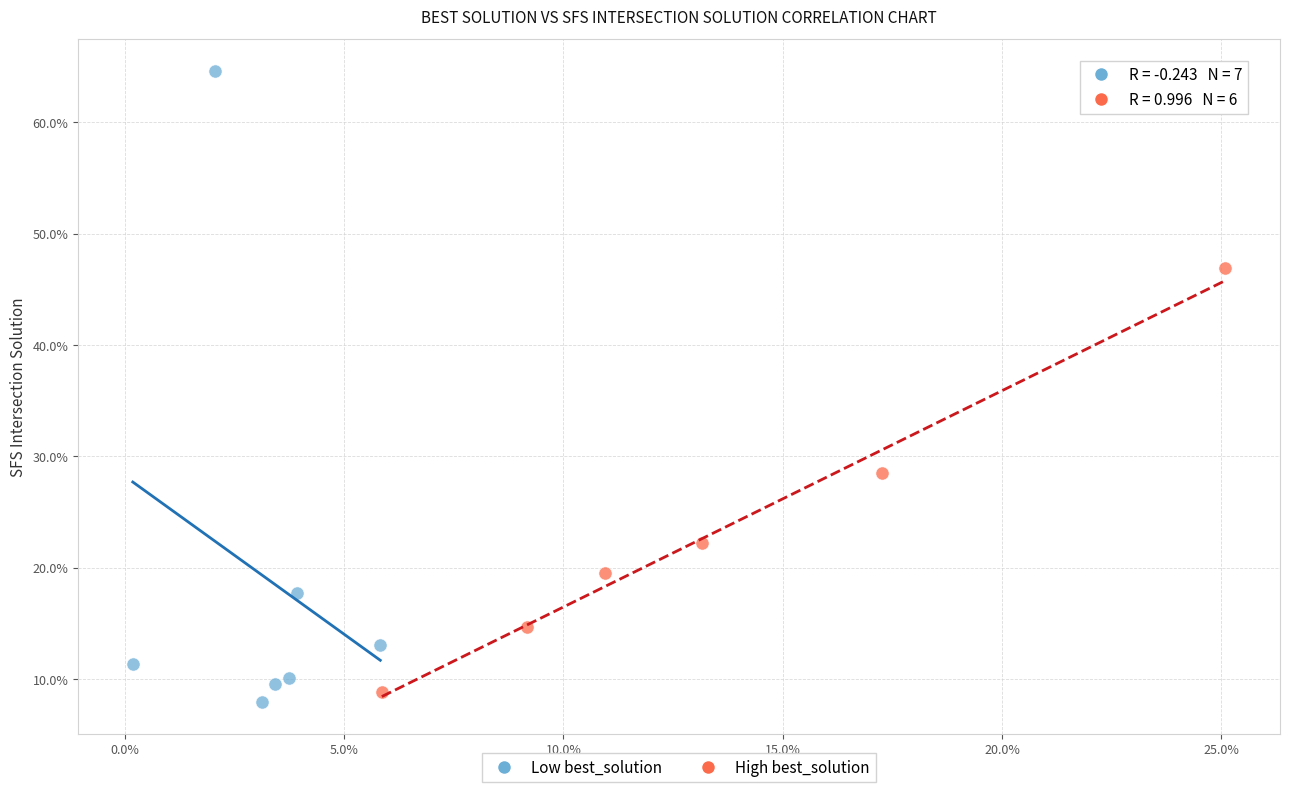

What are all the series names shown in the legend?

Low best_solution, High best_solution